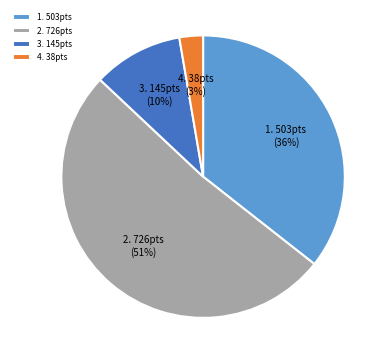

What percentage is the 3. 145pts (10%) slice, to the nearest percent?

10%